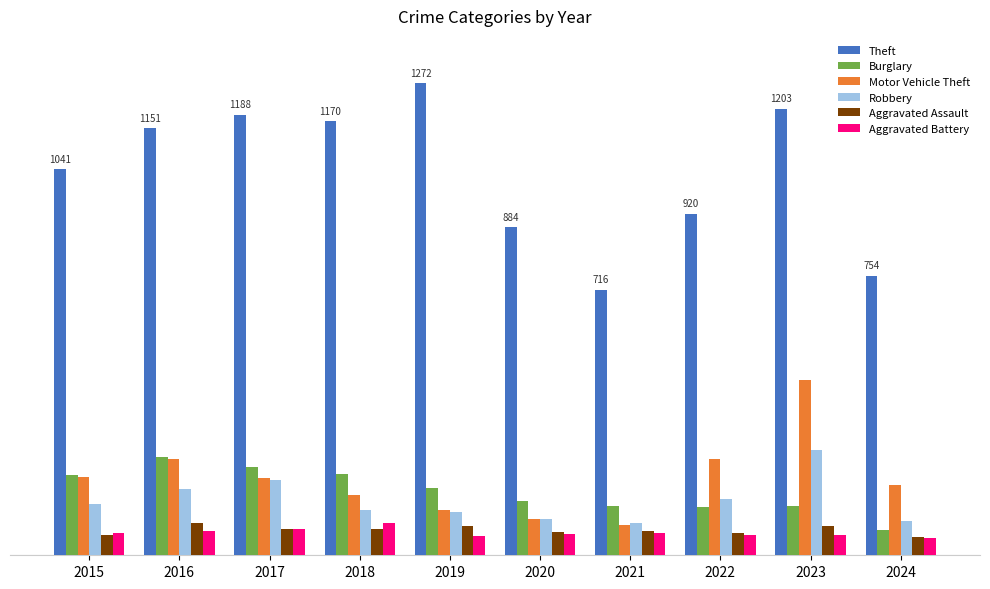

Which series has the largest range (max minus min)?

Theft